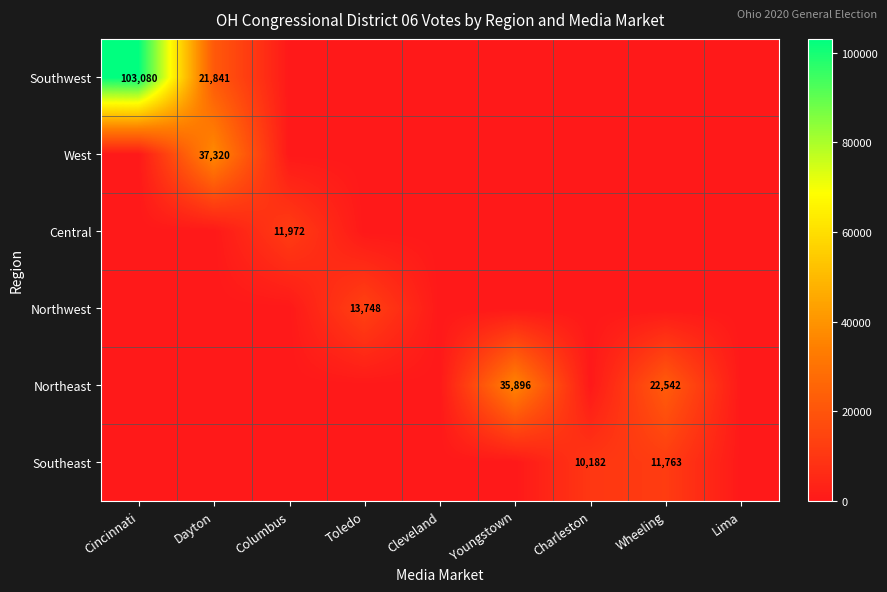

The value of Northwest at Toledo is 19861. True or false?

False